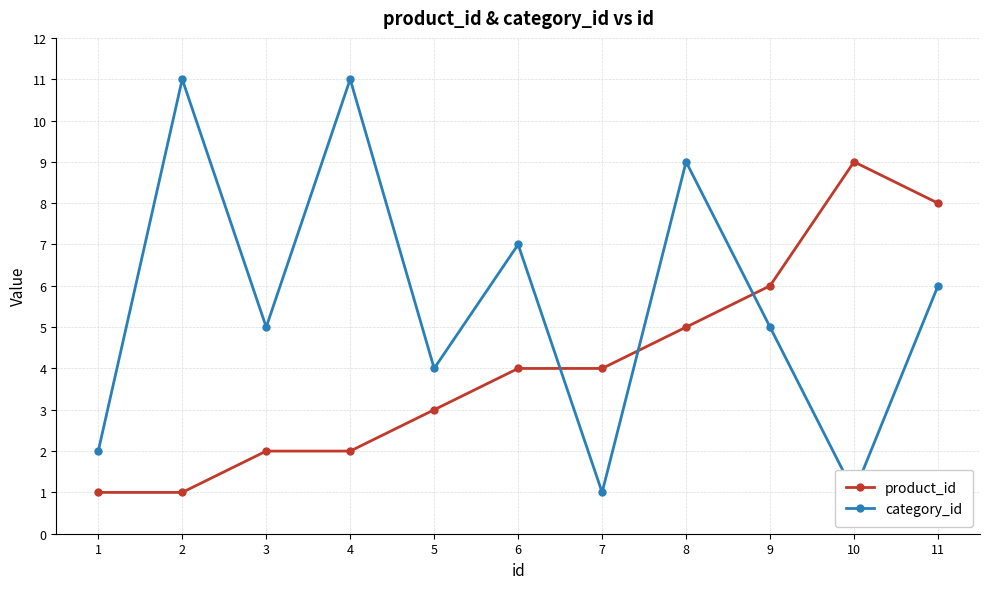

What is the sum of the product_id values at 6 and 5?

7